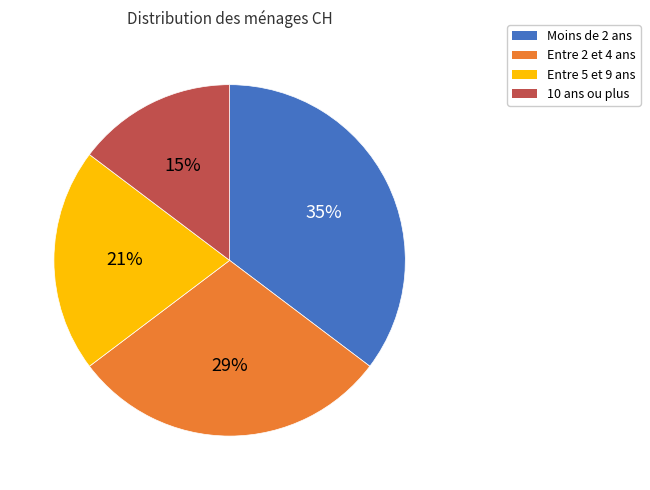

To the nearest percent, what is the average slice percentage?

25%